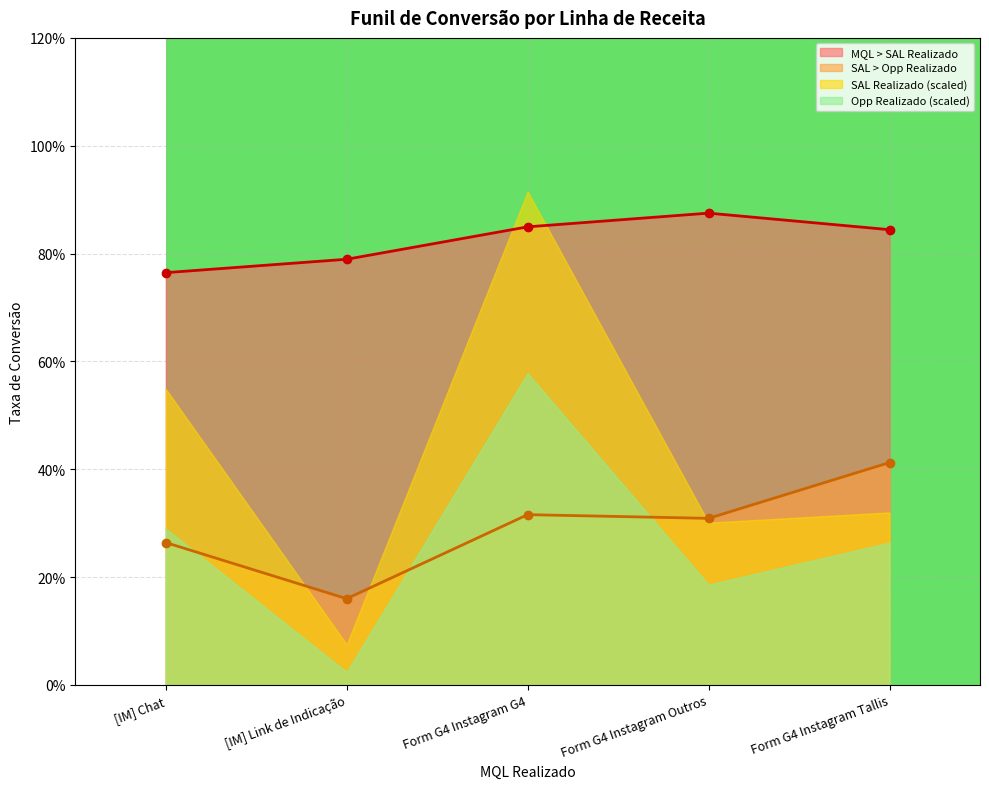

True or false: MQL > SAL Realizado has more than 0 interior local peaks.

True